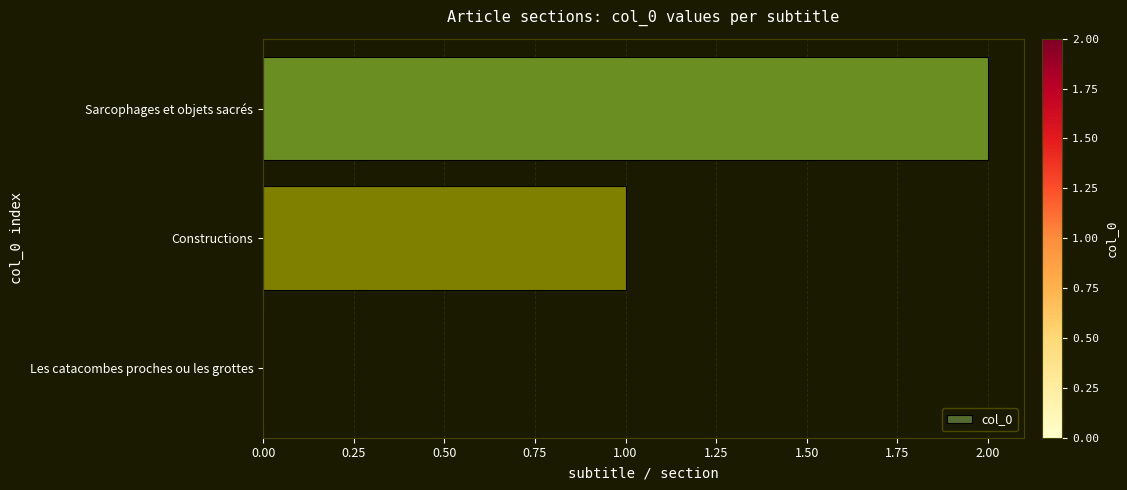

What is the sum of all values?

3